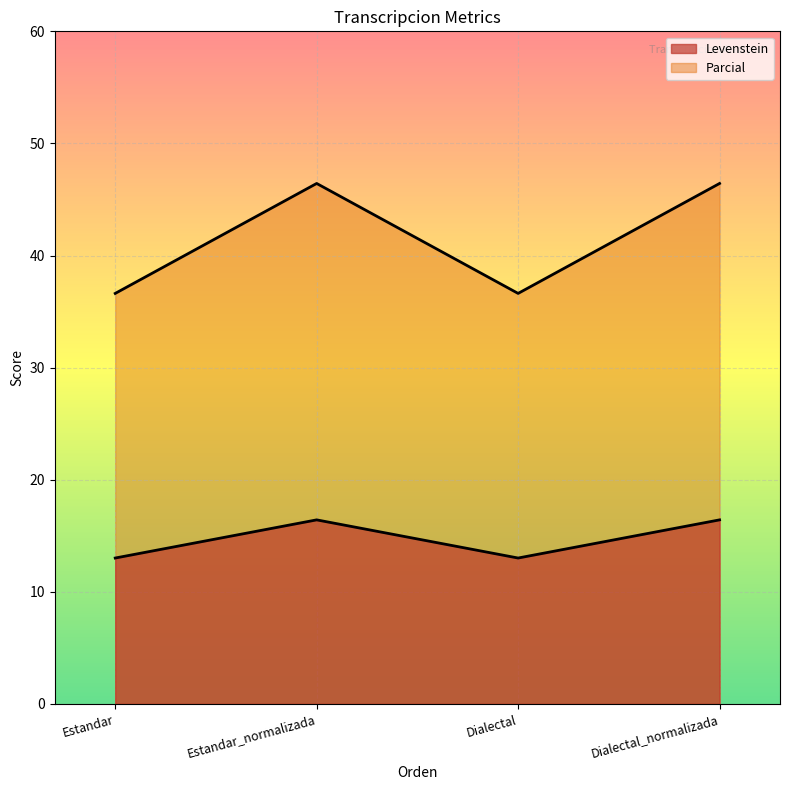

What is the minimum value for Parcial?

36.6